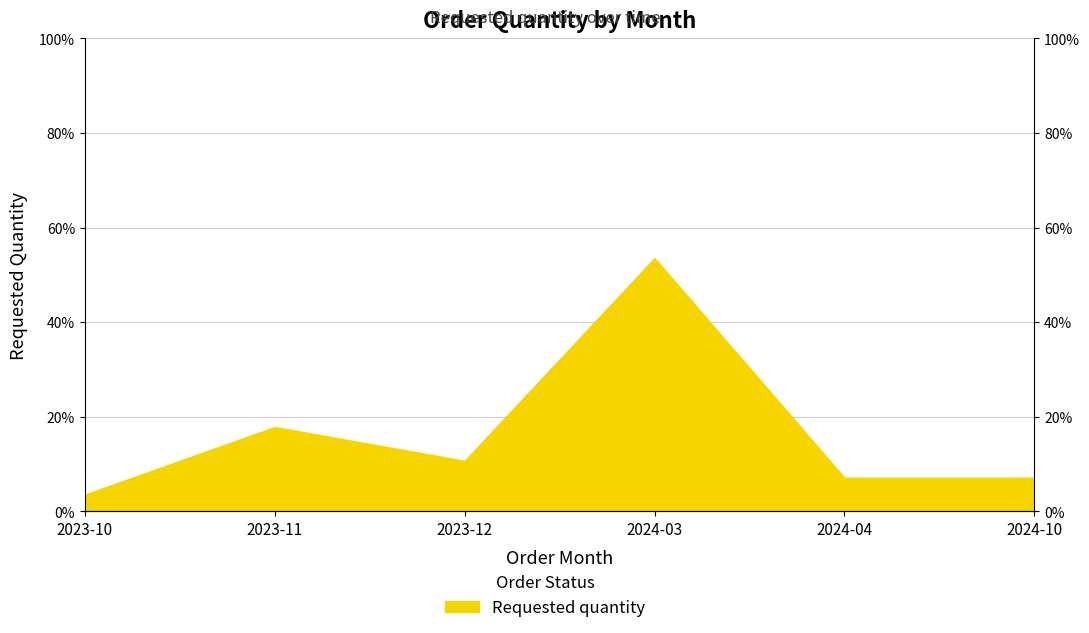

The value at 2024-10 is 0.0. True or false?

False